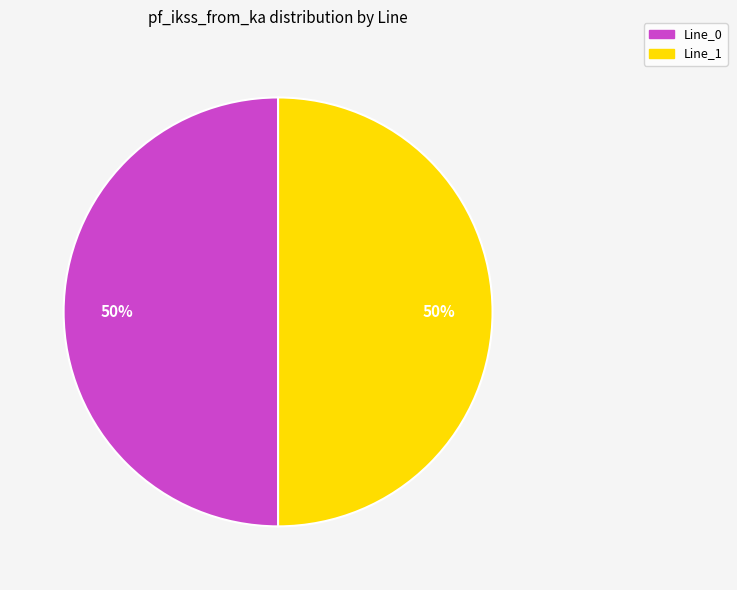

How many segments does this pie chart have?

2